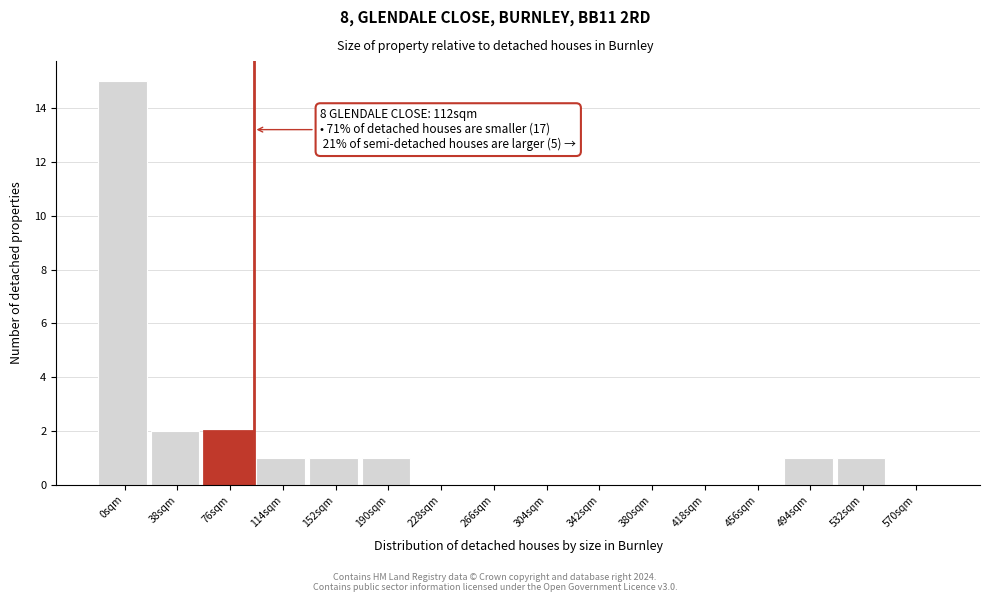

Reading left to right, list all the values displayed in this chart.

0sqm=15	38sqm=2	76sqm=2	114sqm=1	152sqm=1	190sqm=1	228sqm=0	266sqm=0	304sqm=0	342sqm=0	380sqm=0	418sqm=0	456sqm=0	494sqm=1	532sqm=1	570sqm=0